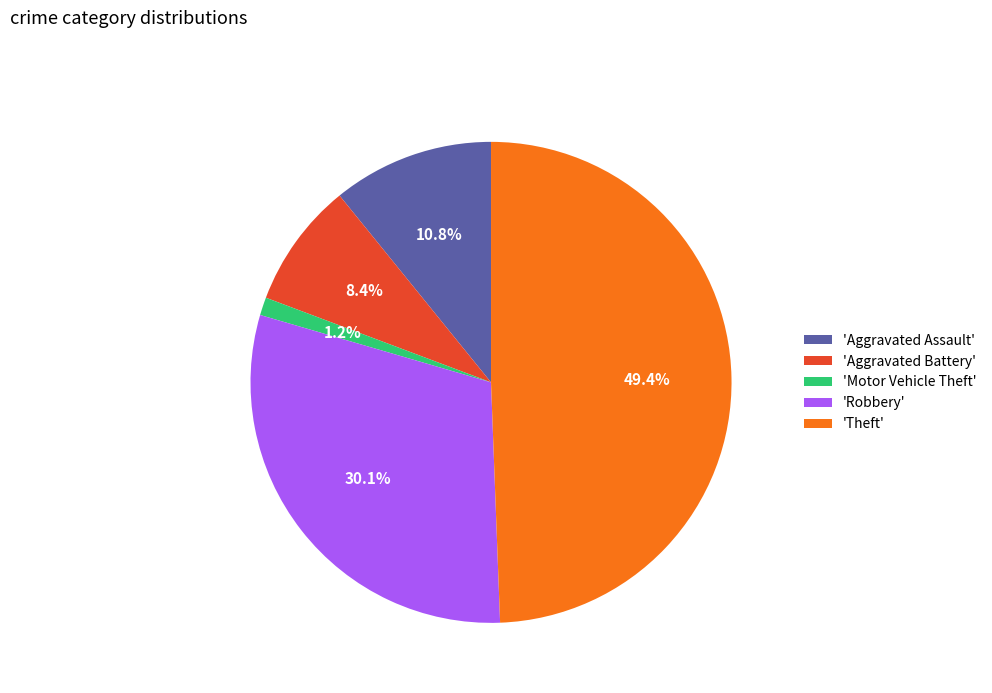

How many slices are in this pie chart?

5